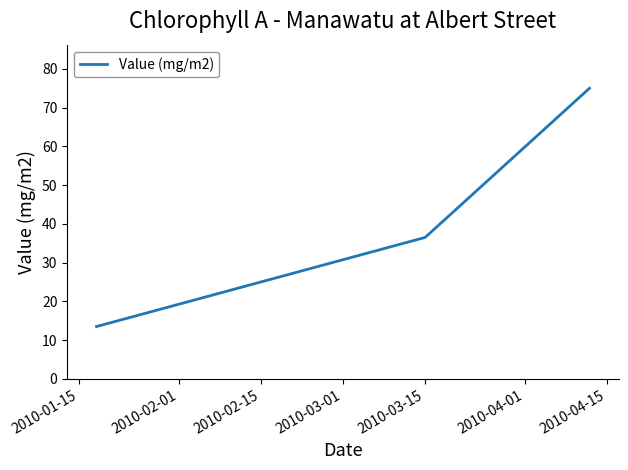

What is the smallest value displayed?

13.5